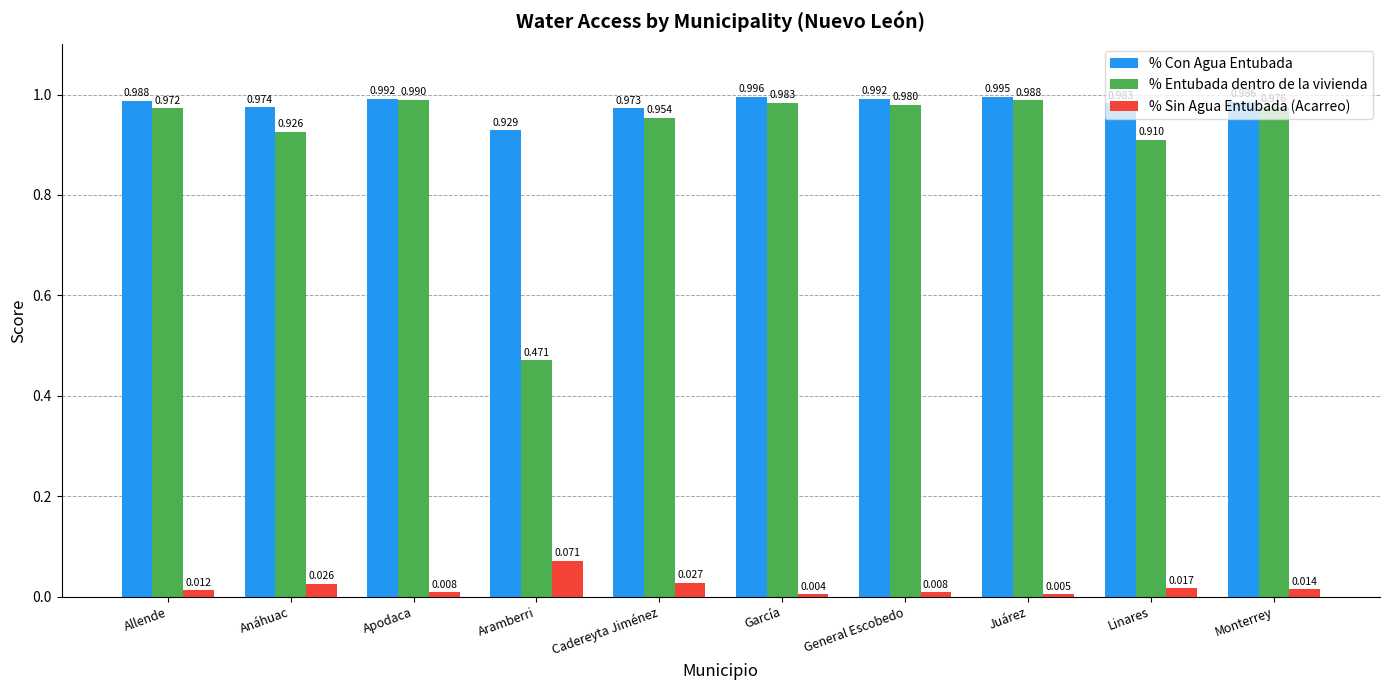

List the labels in order of % Entubada dentro de la vivienda value, largest first.

Apodaca, Juárez, García, General Escobedo, Monterrey, Allende, Cadereyta Jiménez, Anáhuac, Linares, Aramberri